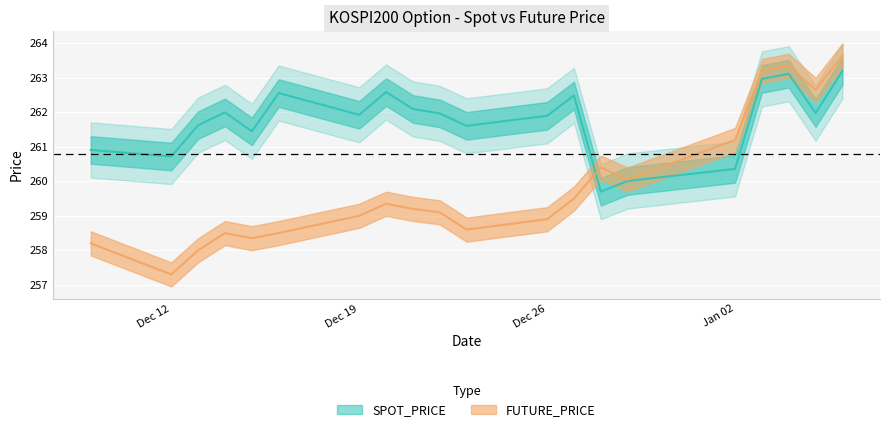

How many lines are shown in the chart?

2